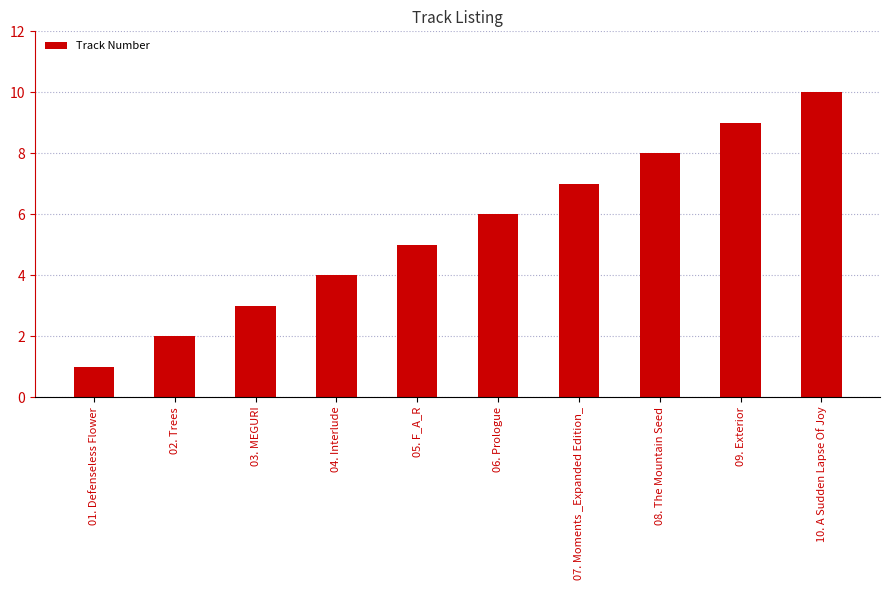

Rank the categories by value from highest to lowest.

10. A Sudden Lapse Of Joy, 09. Exterior, 08. The Mountain Seed, 07. Moments _Expanded Edition_, 06. Prologue, 05. F_A_R, 04. Interlude, 03. MEGURI, 02. Trees, 01. Defenseless Flower